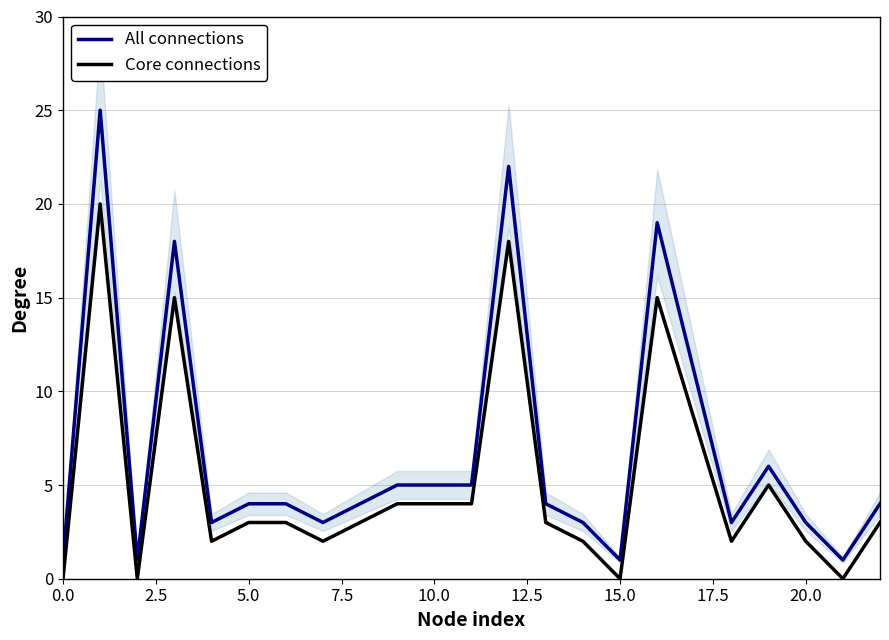

How many values in the Core connections series exceed 3?

7